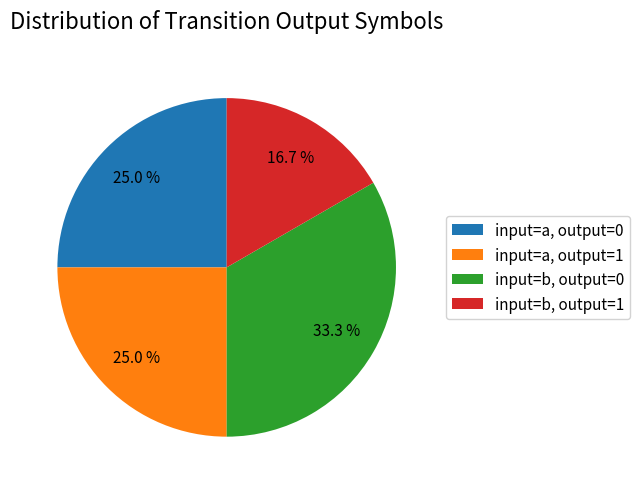

Does any single category account for the majority?

No